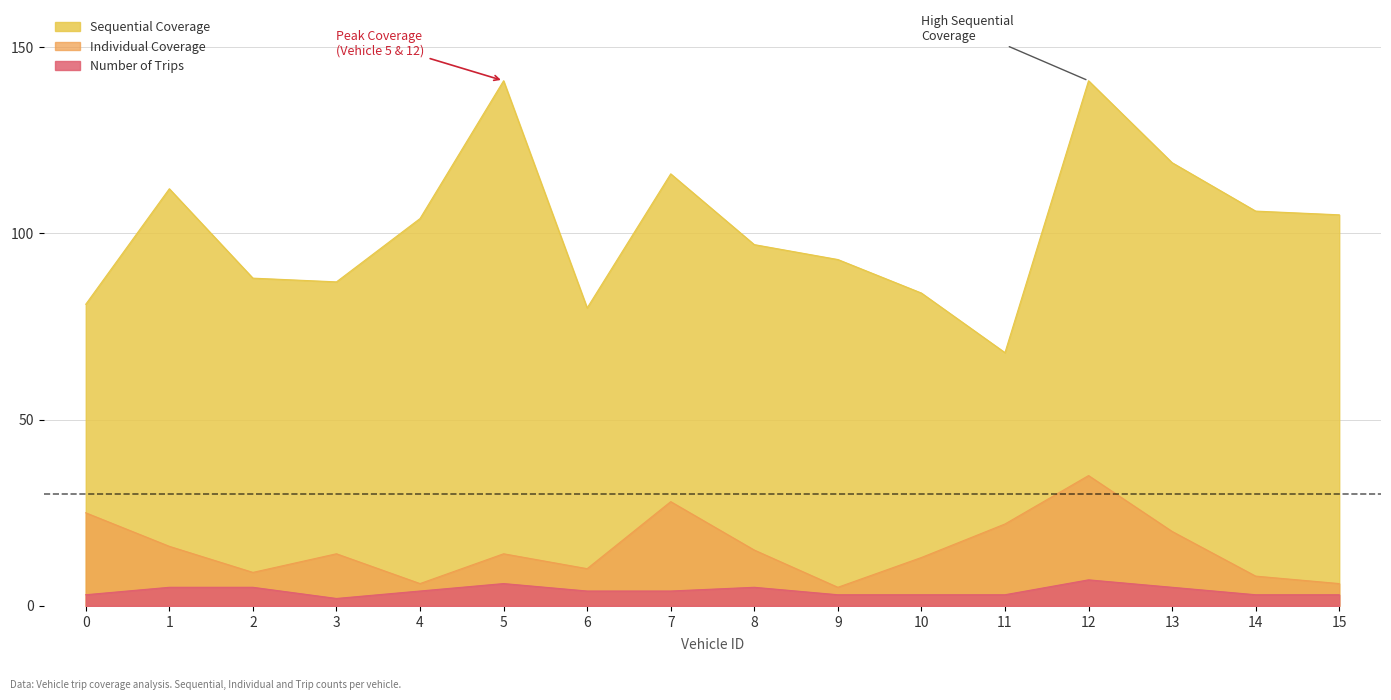

What is the value of the Number of Trips point at the 11th from the left?

3